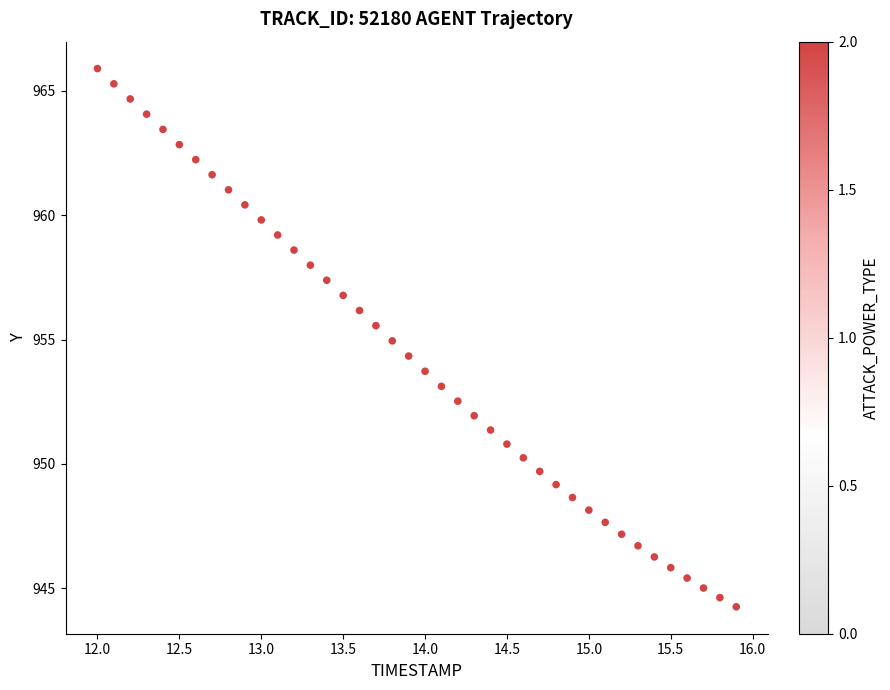

What is the range of X values (max minus min)?

3.9